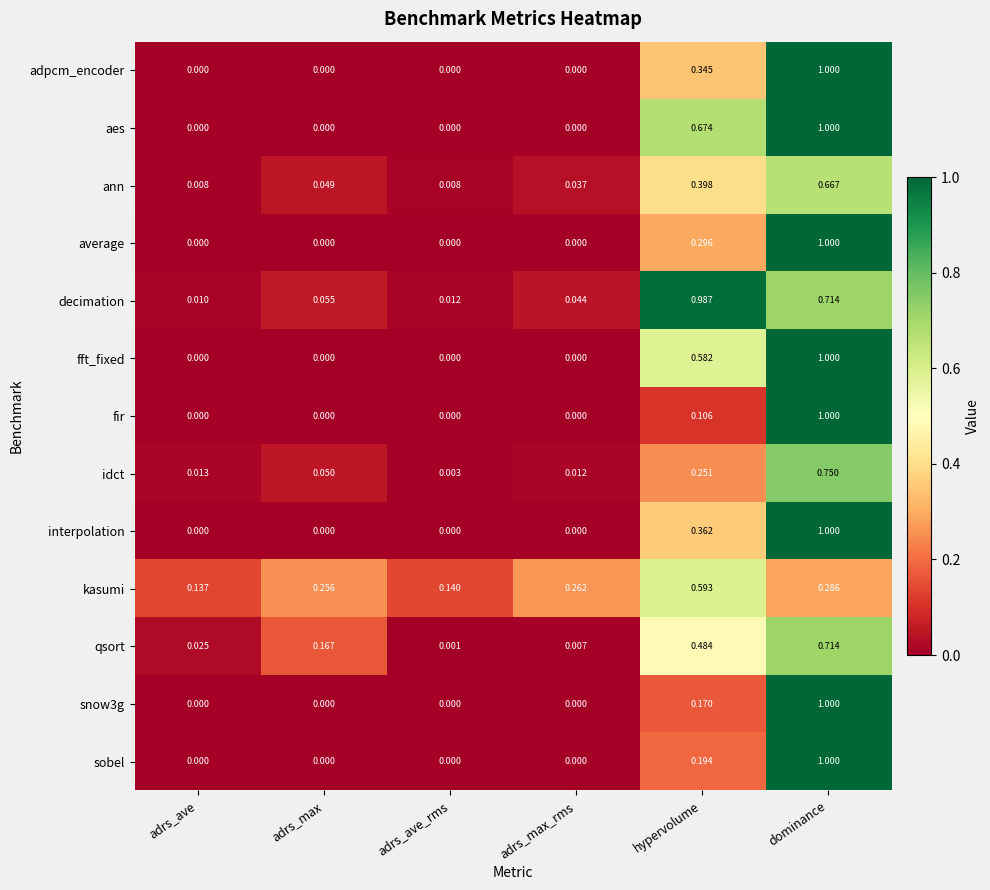

Which series has the largest total across all categories?

decimation